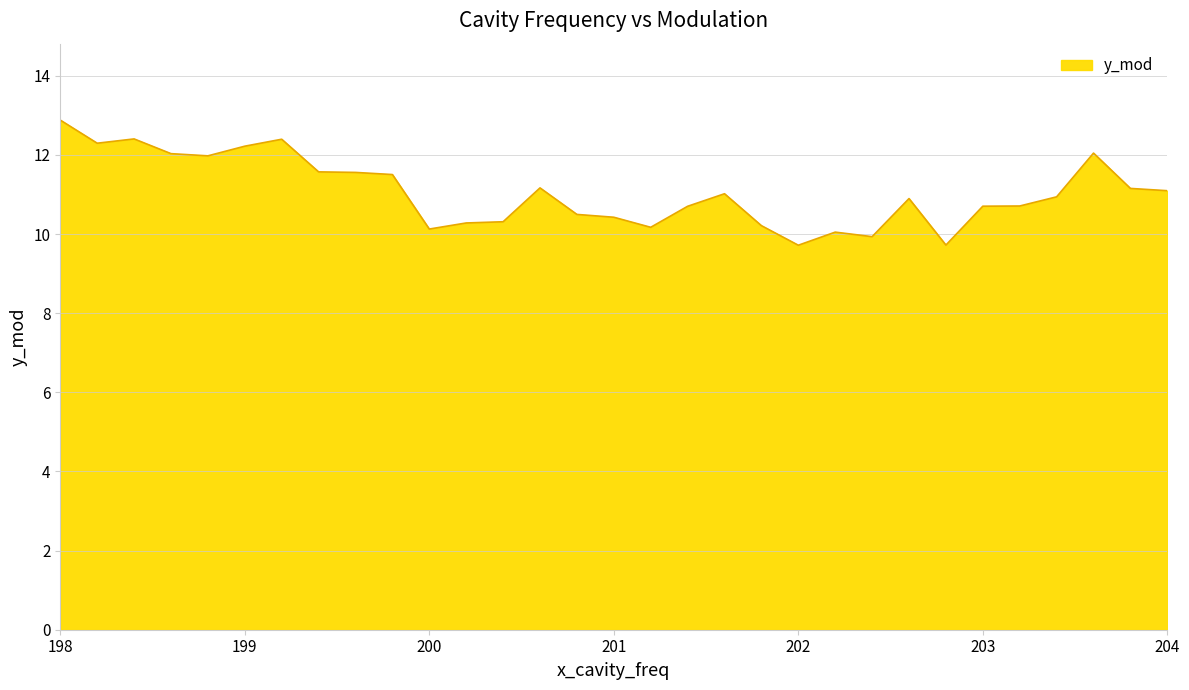

What is the greatest value displayed?

12.9